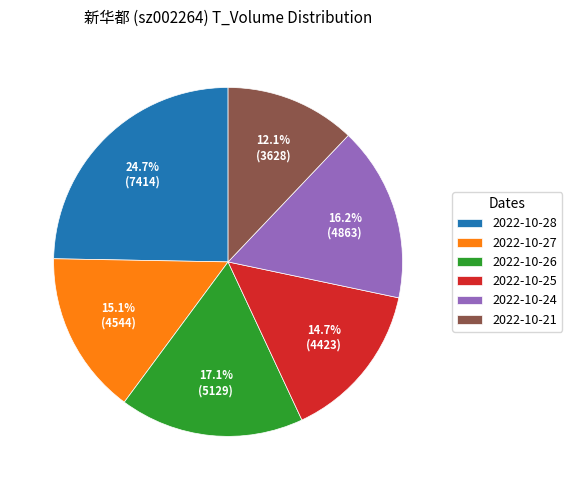

What portion of the pie excludes 2022-10-28?

75.3%